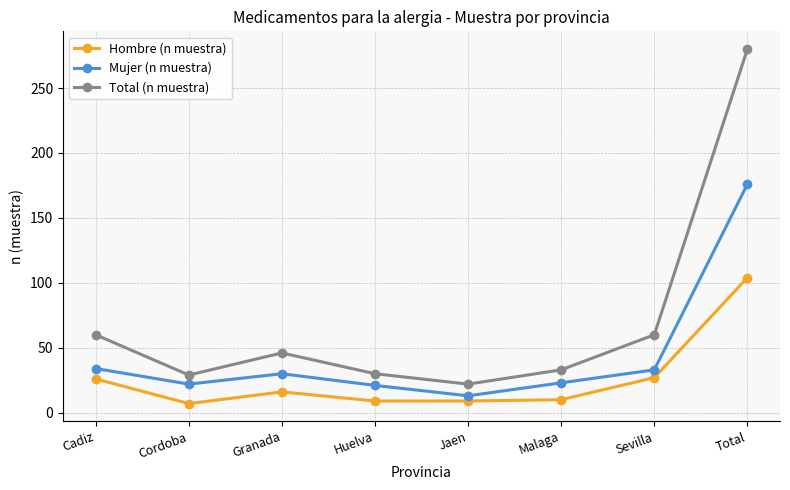

True or false: Total (n muestra) has more than 0 interior local peaks.

True